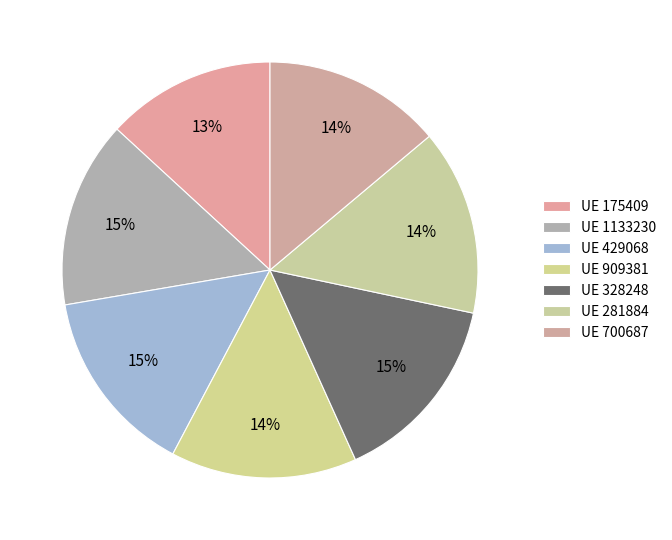

Which slice is the largest?

328248